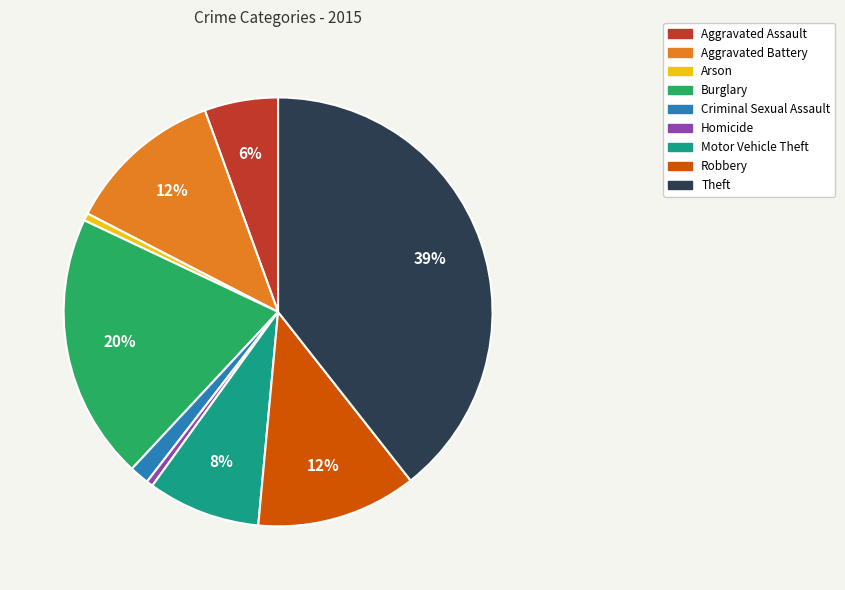

What percentage is the Theft slice, to the nearest percent?

39%